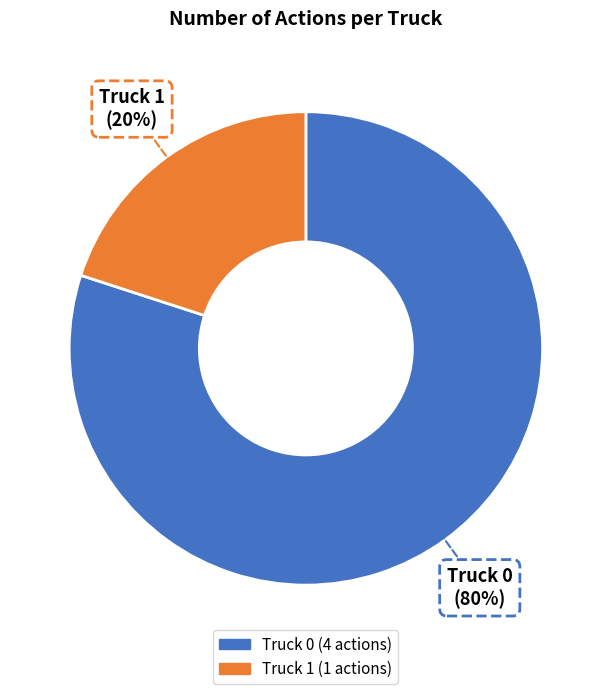

To the nearest percent, what is the average slice percentage?

50%